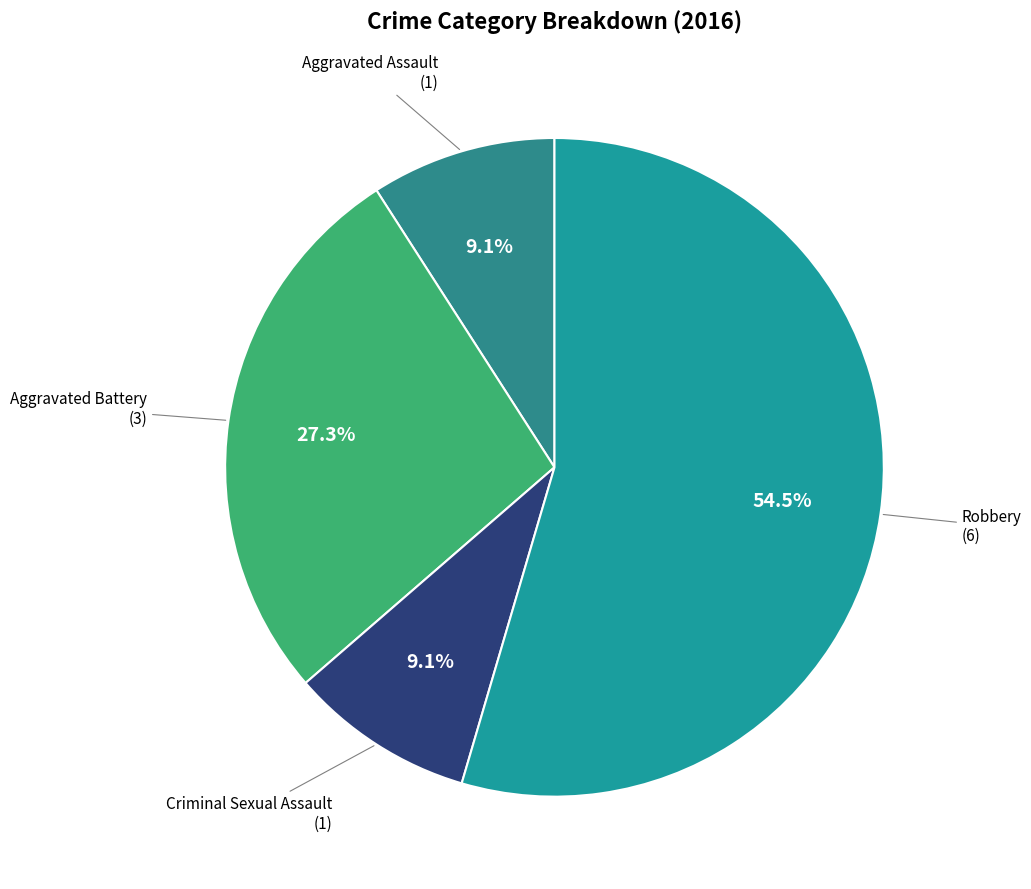

Between Criminal Sexual Assault and Robbery, which is larger?

Robbery